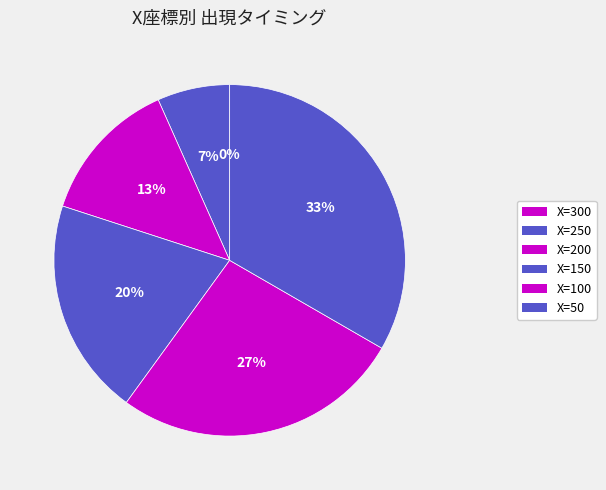

Is it true that 300 is 0% of the pie?

True